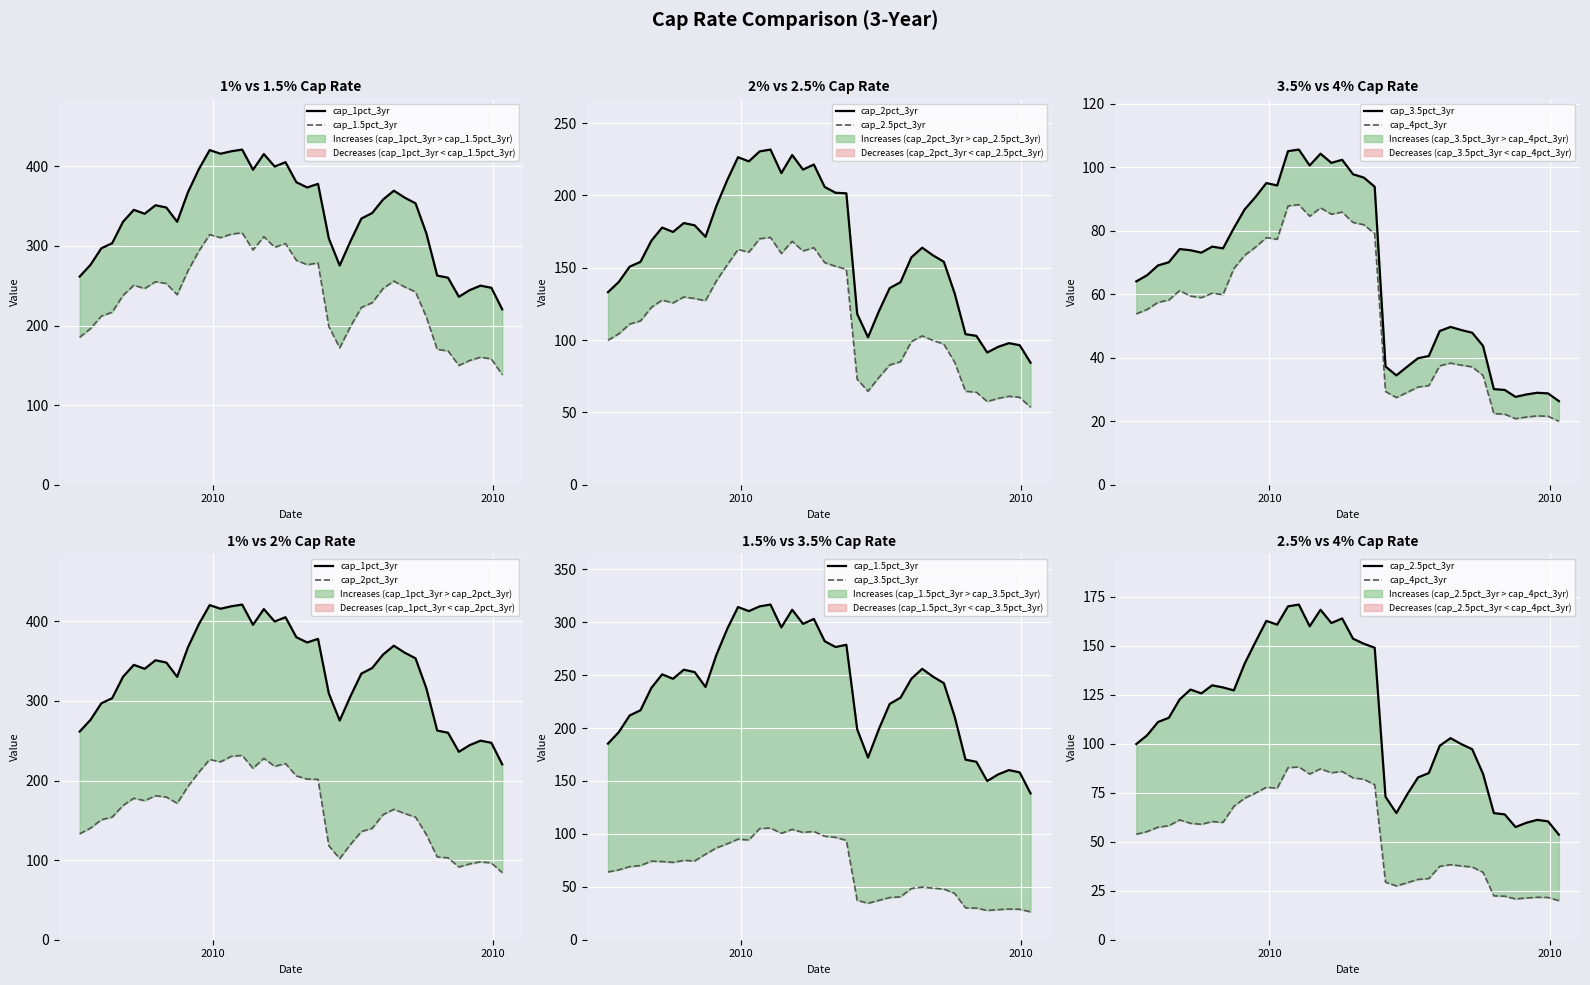

True or false: cap_1.5pct_3yr has more than 0 points higher than both neighbors.

True